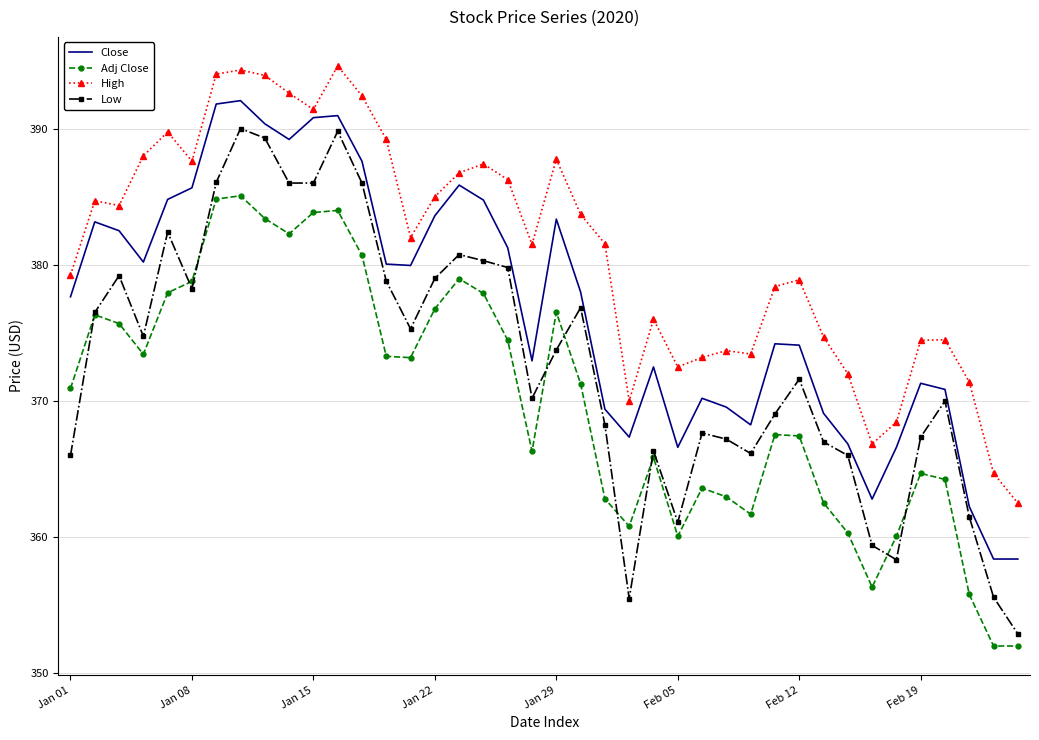

What is the maximum value shown in the chart?

394.6